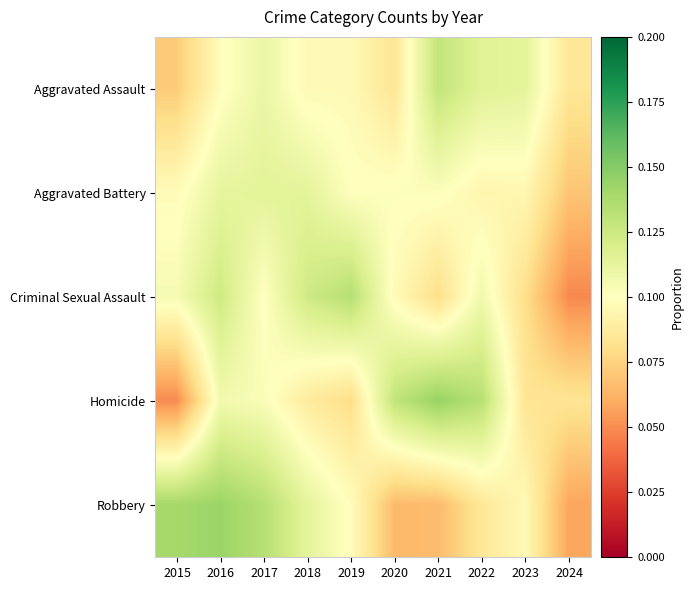

Reading left to right, transcribe all the data shown in this chart.

Aggravated Assault: 2015=0.1	2016=0.1	2017=0.1	2018=0.1	2019=0.1	2020=0.1	2021=0.1	2022=0.1	2023=0.1	2024=0.1
Aggravated Battery: 2015=0.1	2016=0.1	2017=0.1	2018=0.1	2019=0.1	2020=0.1	2021=0.1	2022=0.1	2023=0.1	2024=0.1
Criminal Sexual Assault: 2015=0.1	2016=0.1	2017=0.1	2018=0.1	2019=0.1	2020=0.1	2021=0.1	2022=0.1	2023=0.1	2024=0.0
Homicide: 2015=0.0	2016=0.1	2017=0.1	2018=0.1	2019=0.1	2020=0.1	2021=0.1	2022=0.1	2023=0.1	2024=0.1
Robbery: 2015=0.1	2016=0.1	2017=0.1	2018=0.1	2019=0.1	2020=0.1	2021=0.1	2022=0.1	2023=0.1	2024=0.1